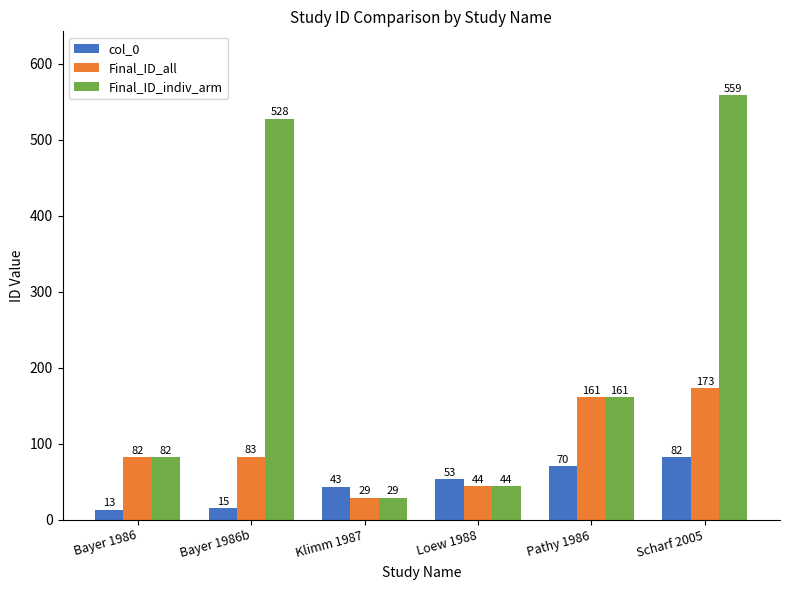

What is the smallest value displayed?

13